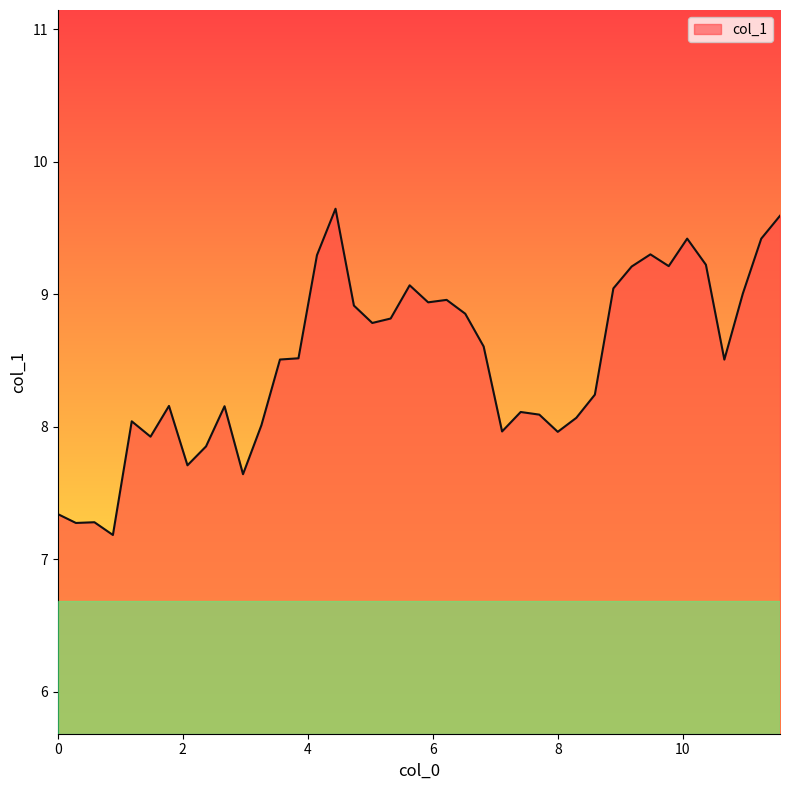

What is the minimum value shown in the chart?

7.2